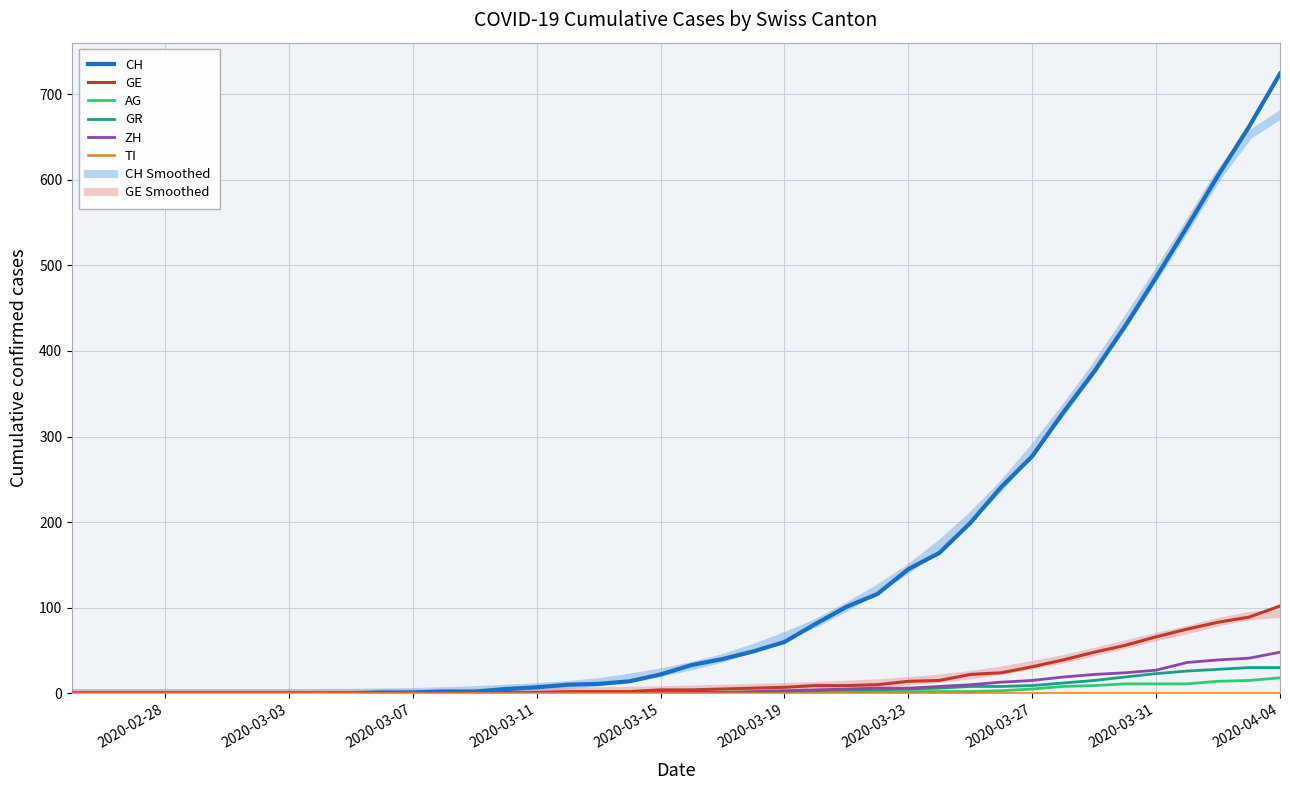

Which series has the widest spread of values?

CH